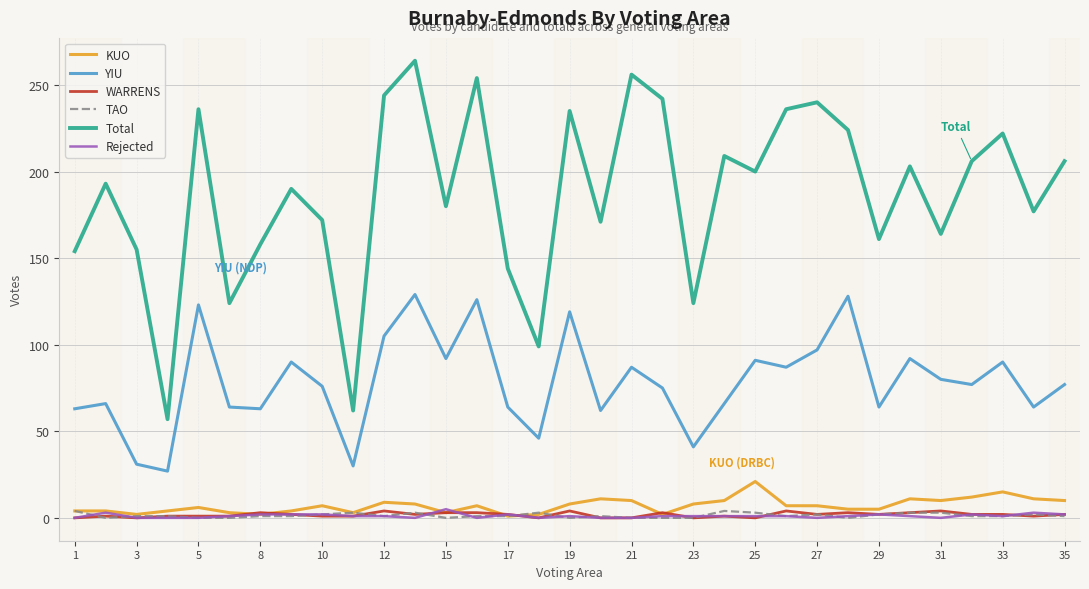

True or false: Rejected and YIU intersect in this chart.

False